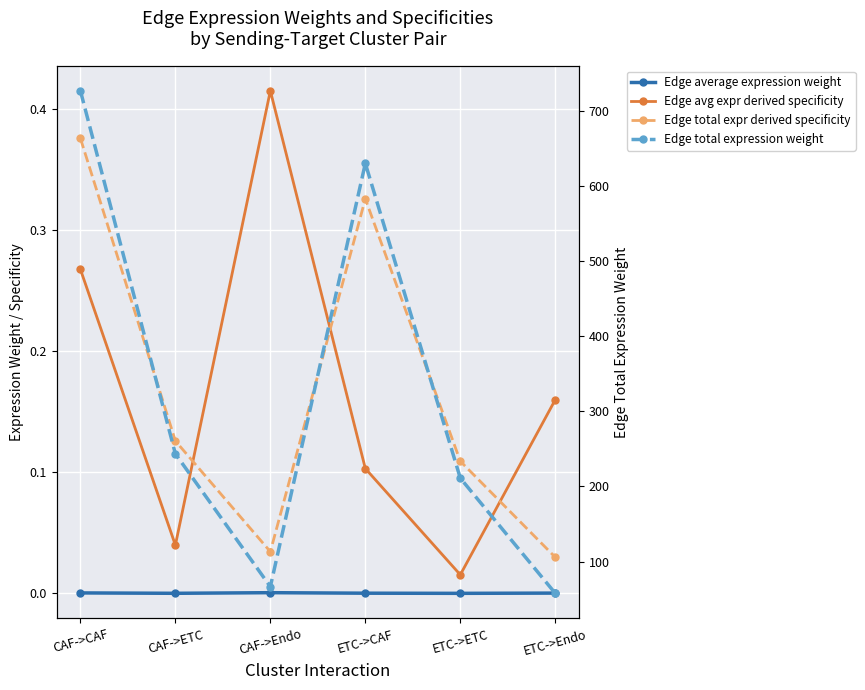

How many interior local valleys does the Edge total expr derived specificity series have?

1